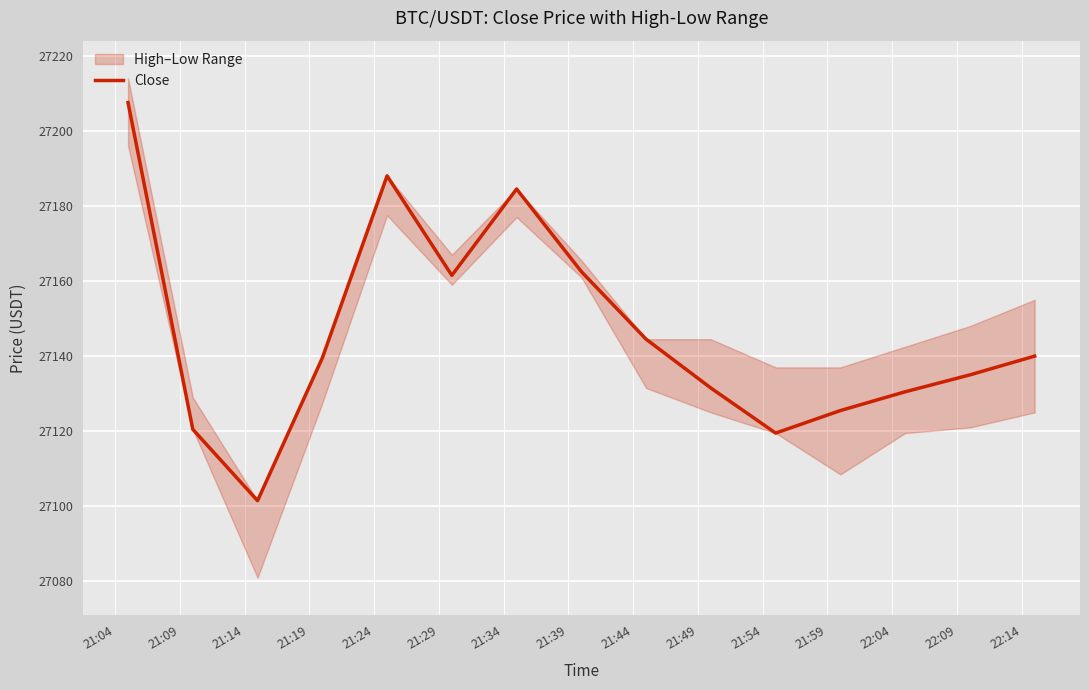

Which label corresponds to the smallest value in the chart?

21:14